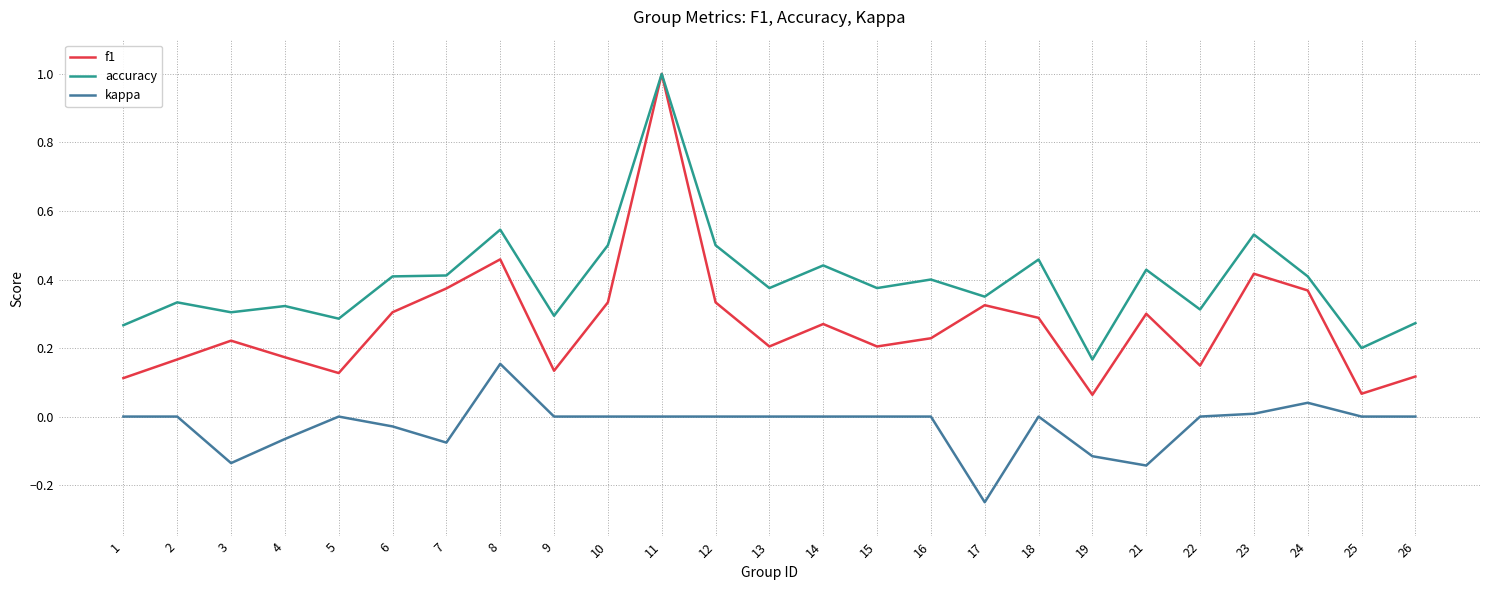

Between 2 and 15, which series saw the biggest shift?

accuracy